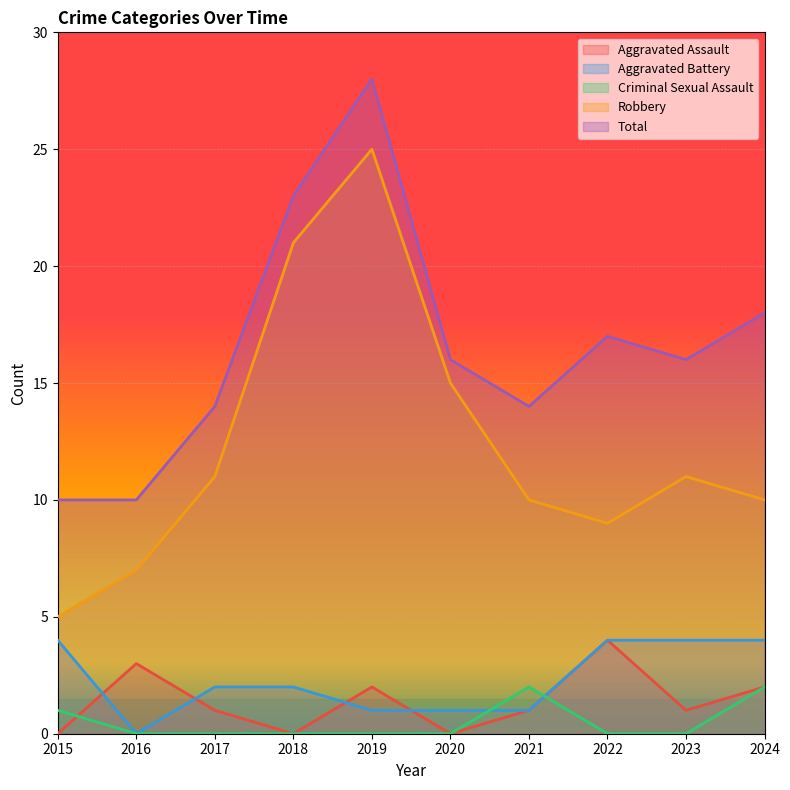

True or false: Total and Aggravated Battery intersect in this chart.

False